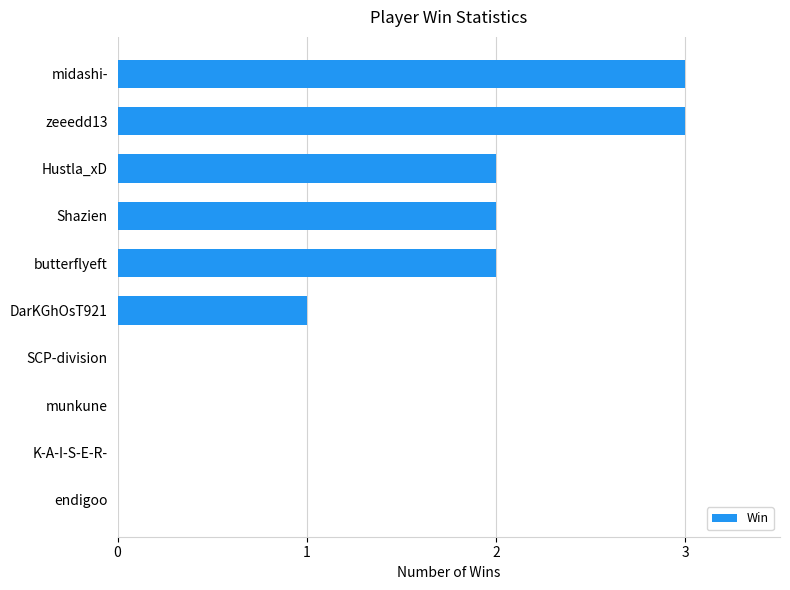

The value at SCP-division is 1. True or false?

False